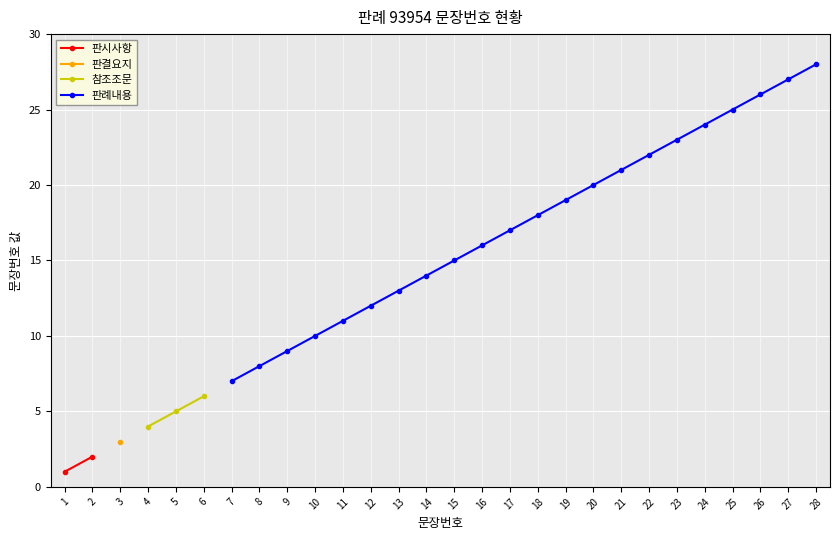

At which label does 판례내용 first exceed 15?

16